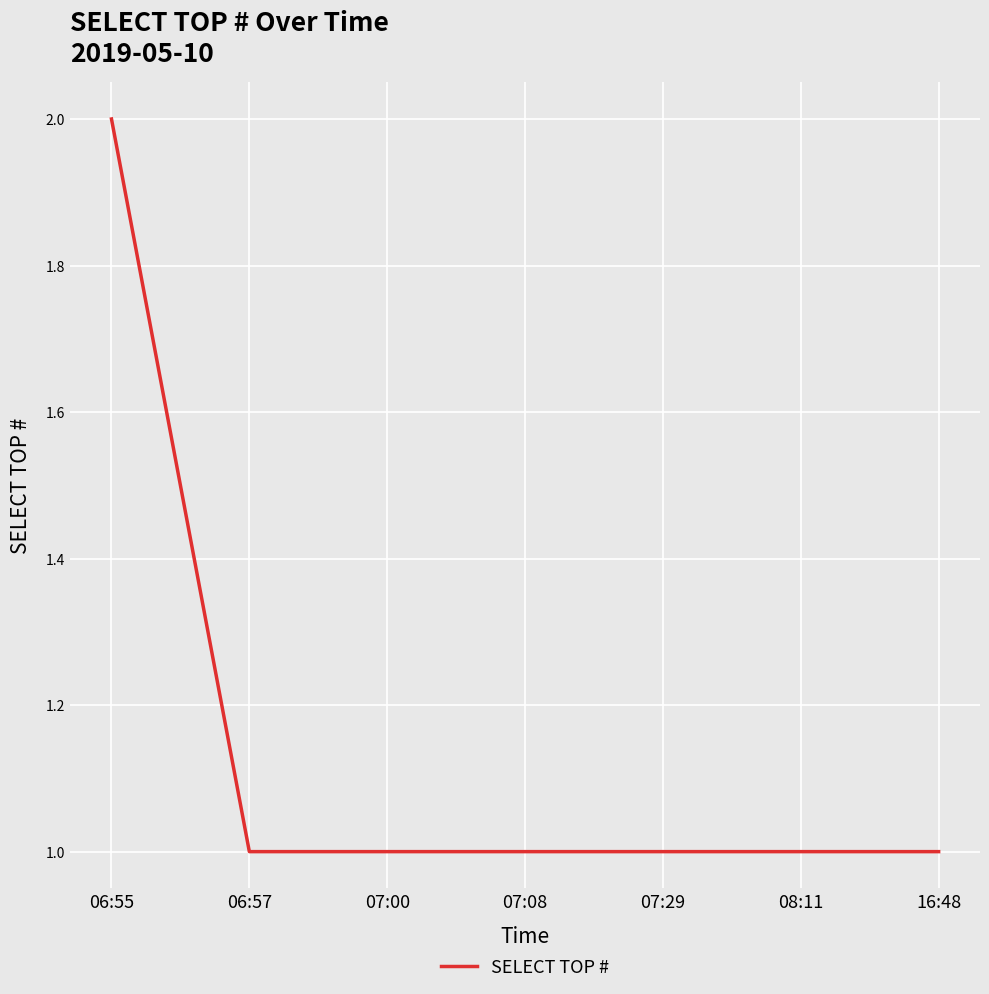

At which category does the chart reach its peak across all series?

06:55